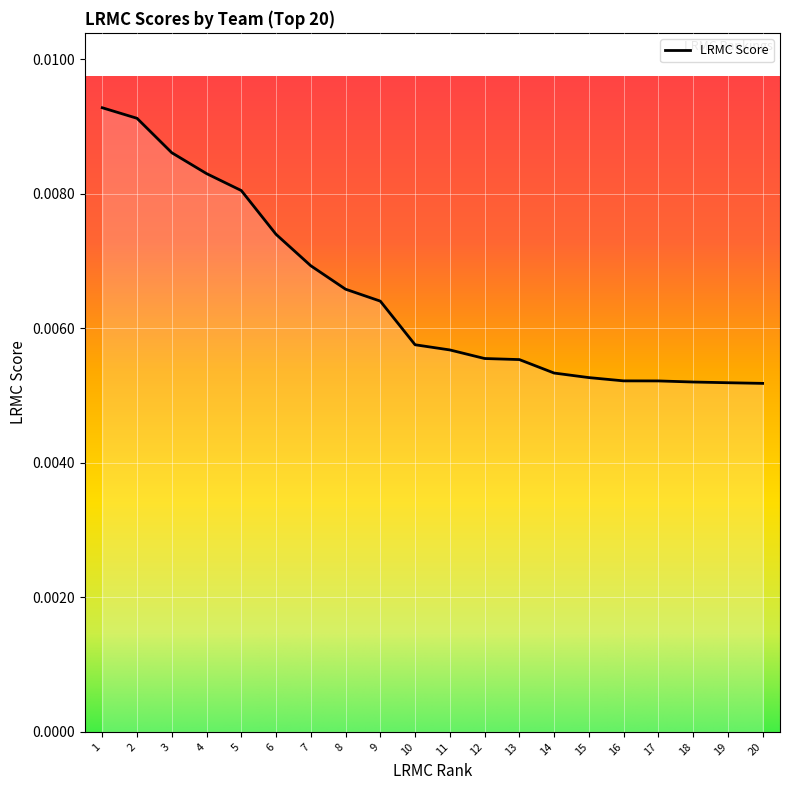

Which has a higher value, 5 or 3?

3